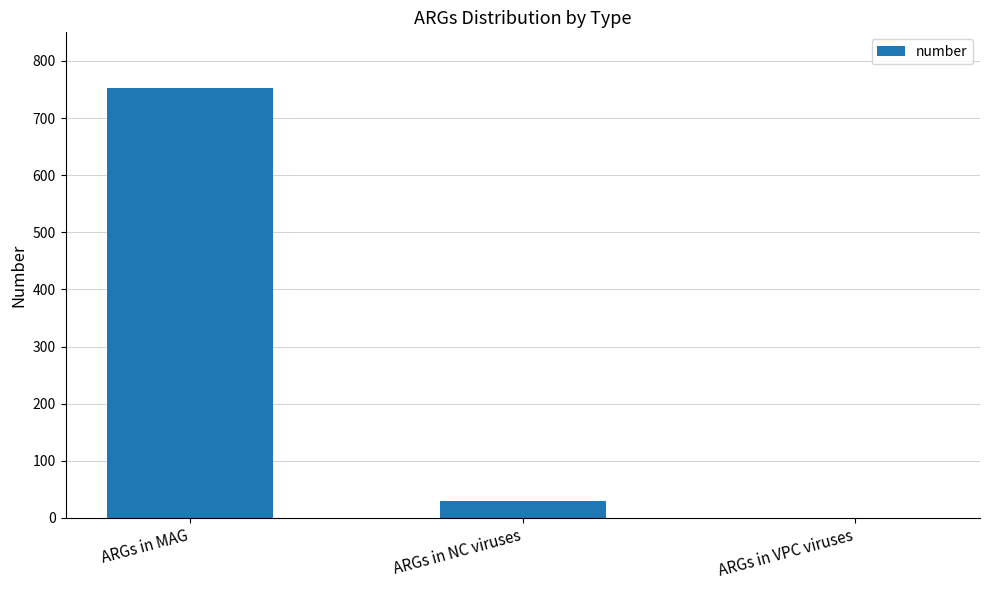

Reading left to right, list all the values displayed in this chart.

ARGs in MAG=753	ARGs in NC viruses=29	ARGs in VPC viruses=0